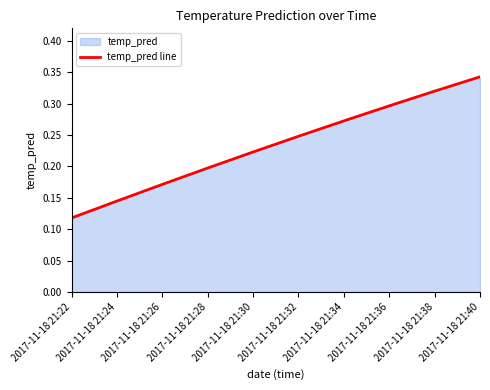

True or false: there are more than 1 points higher than both neighbors.

False